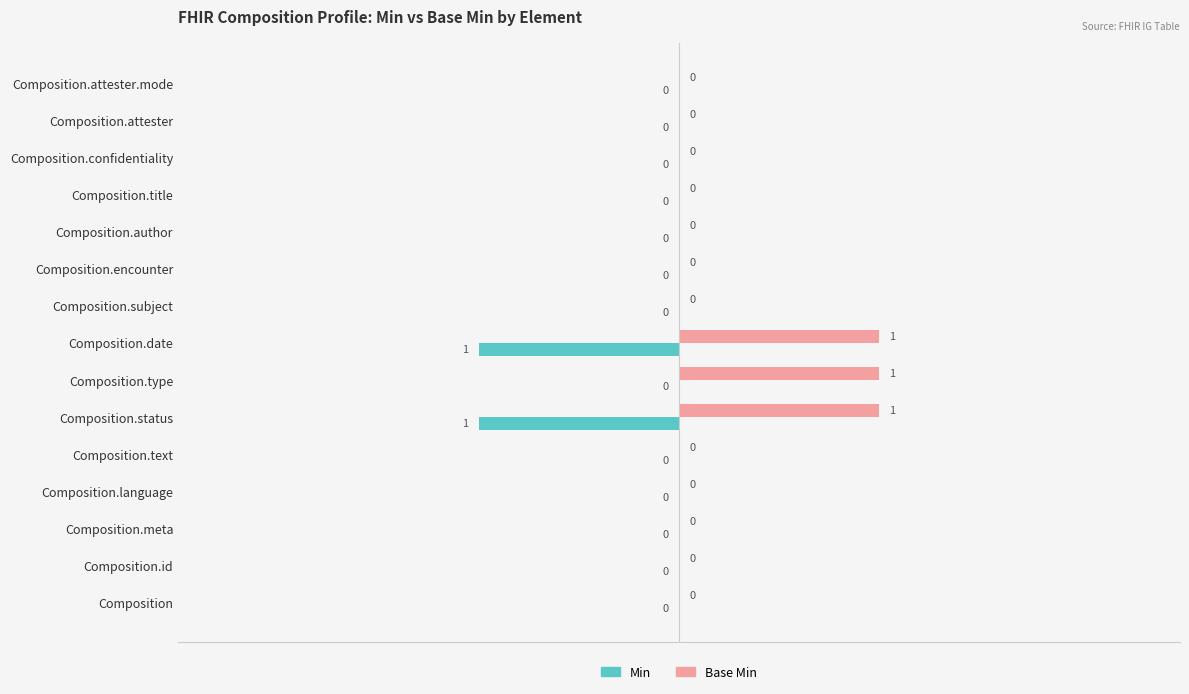

Count the number of data series in this chart.

2